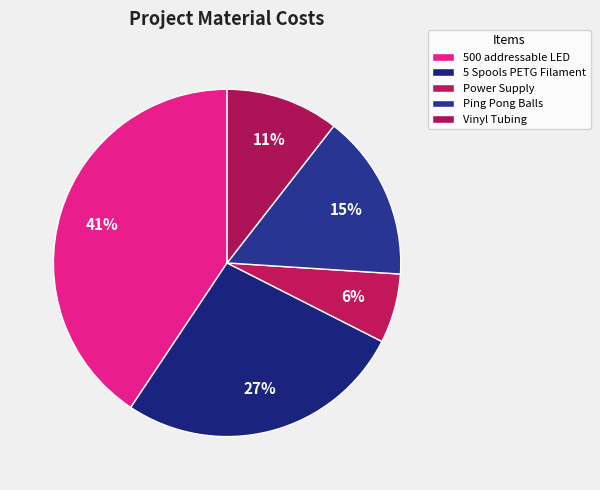

How many segments does this pie chart have?

5